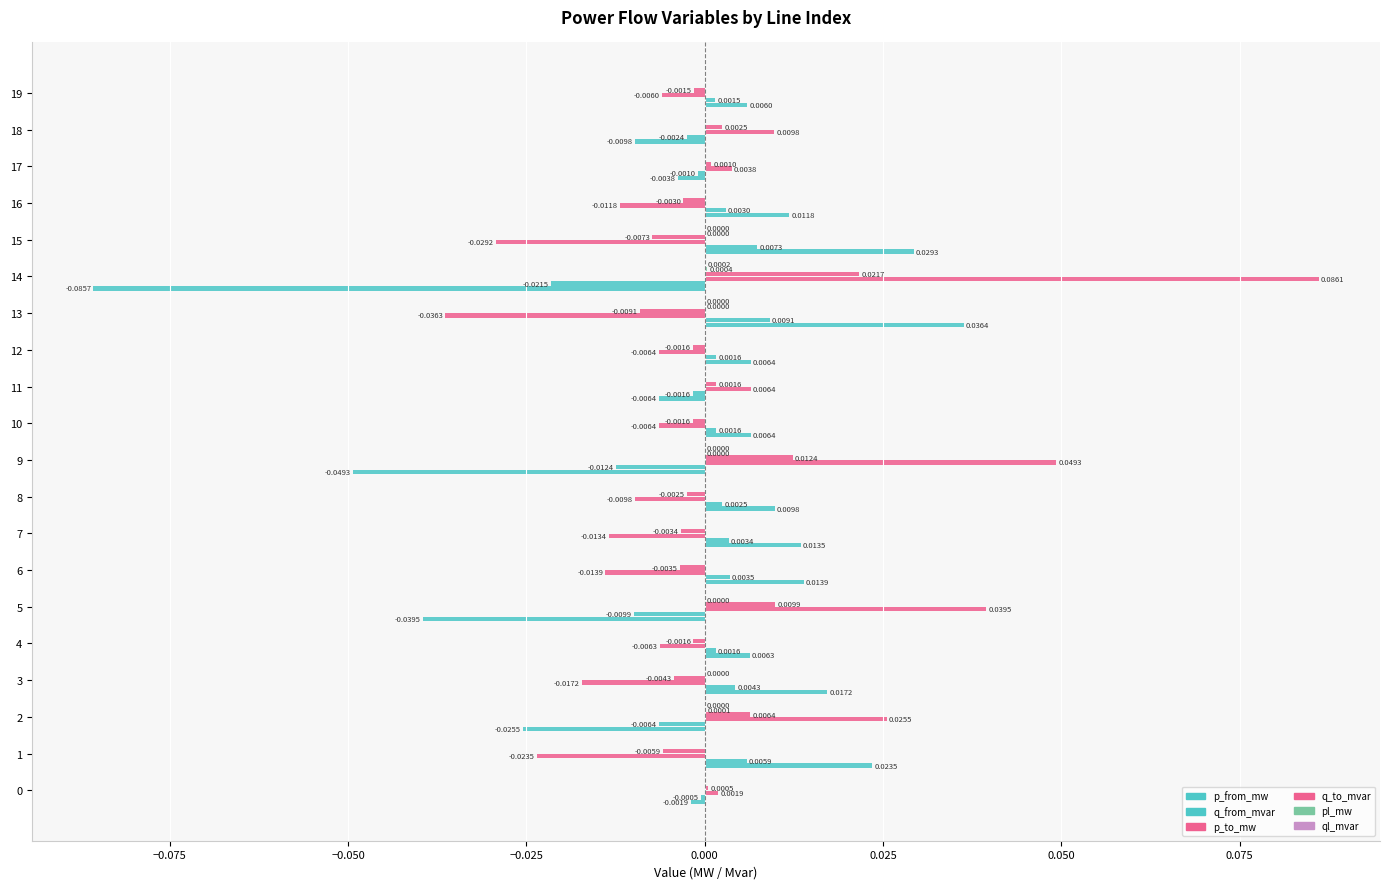

How many distinct data groups are displayed?

6